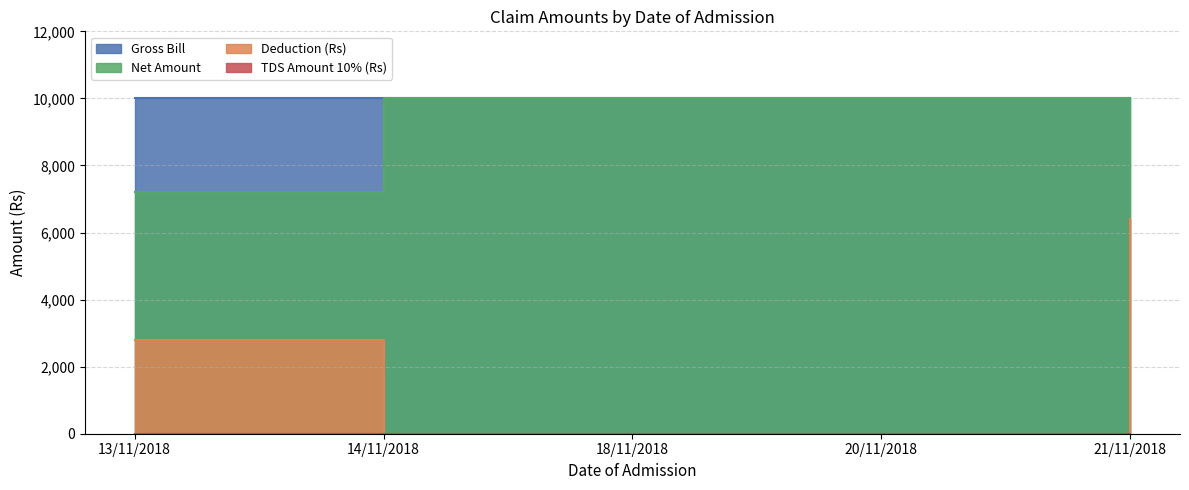

What position from the right is 20/11/2018?

2